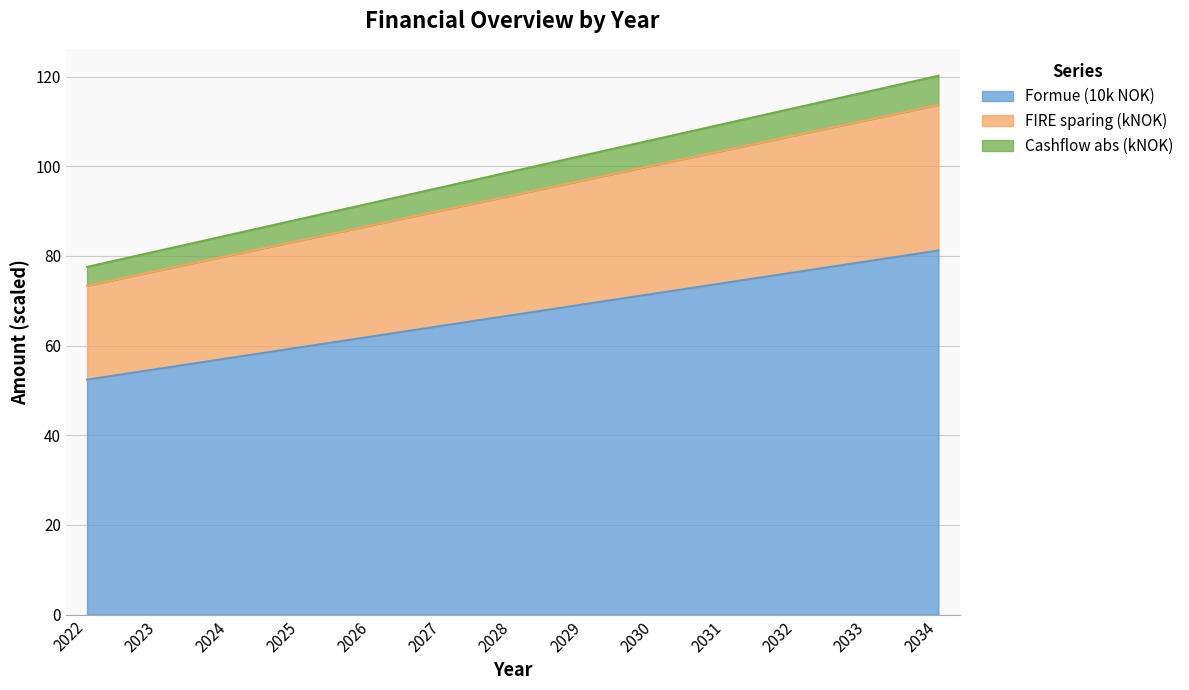

What is the difference between the second highest and minimum values in the Formue series?

26.4